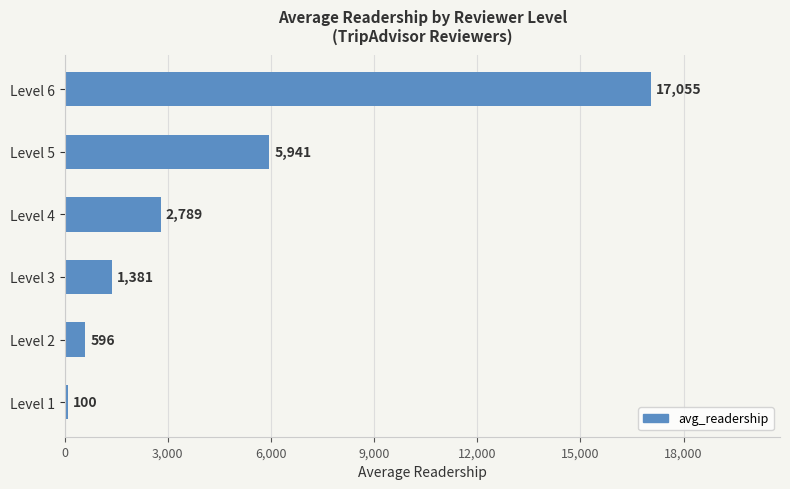

Reading bottom to top, what are all the values shown in this chart?

100	596	1381	2789	5941	17055